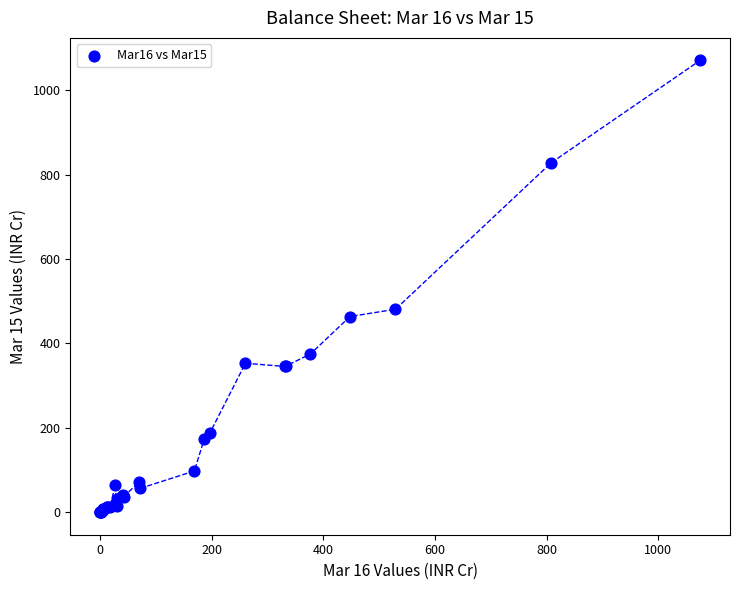

What Y value in the scatter plot is closest to 535?

480.8